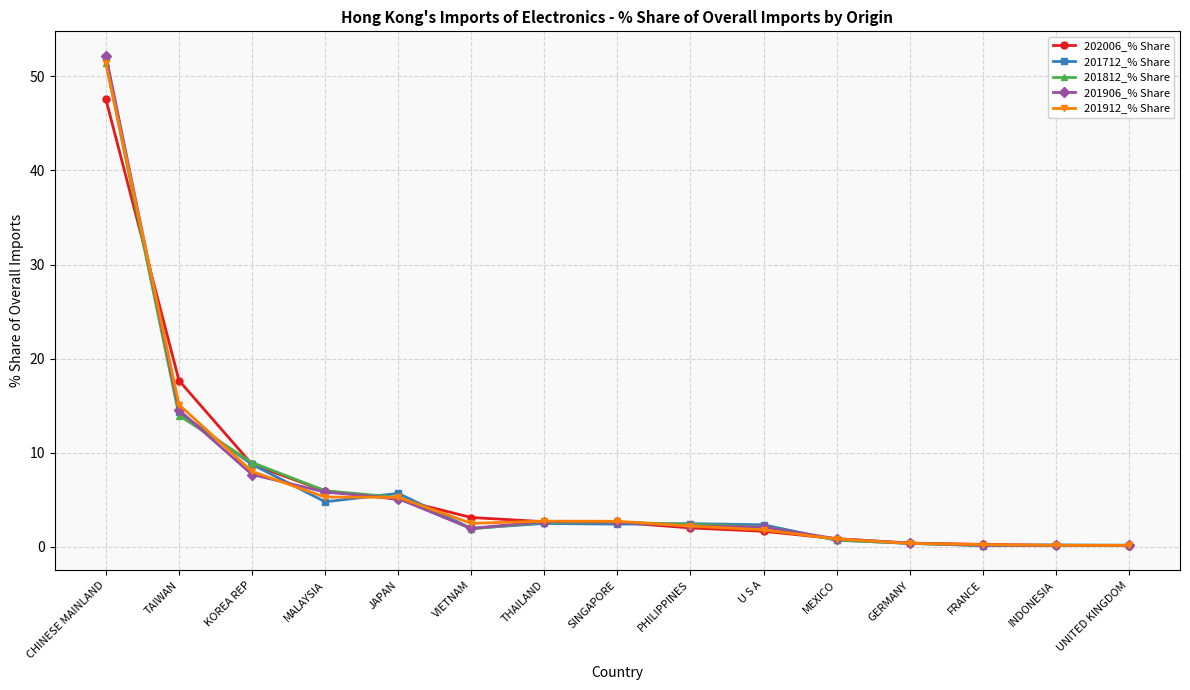

The value of 201712_% Share at KOREA REP is 11.8. True or false?

False